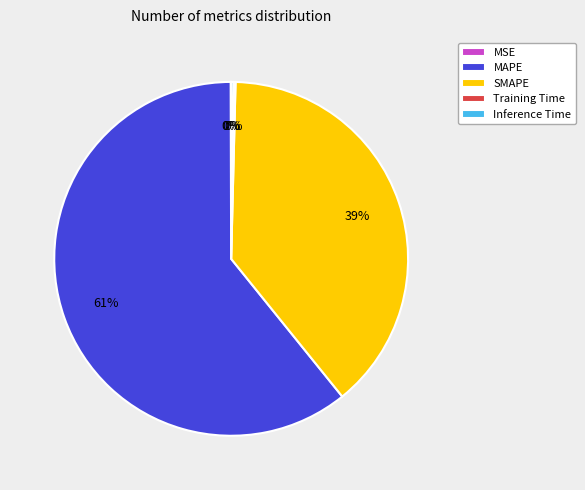

Is there a majority slice in this chart?

Yes